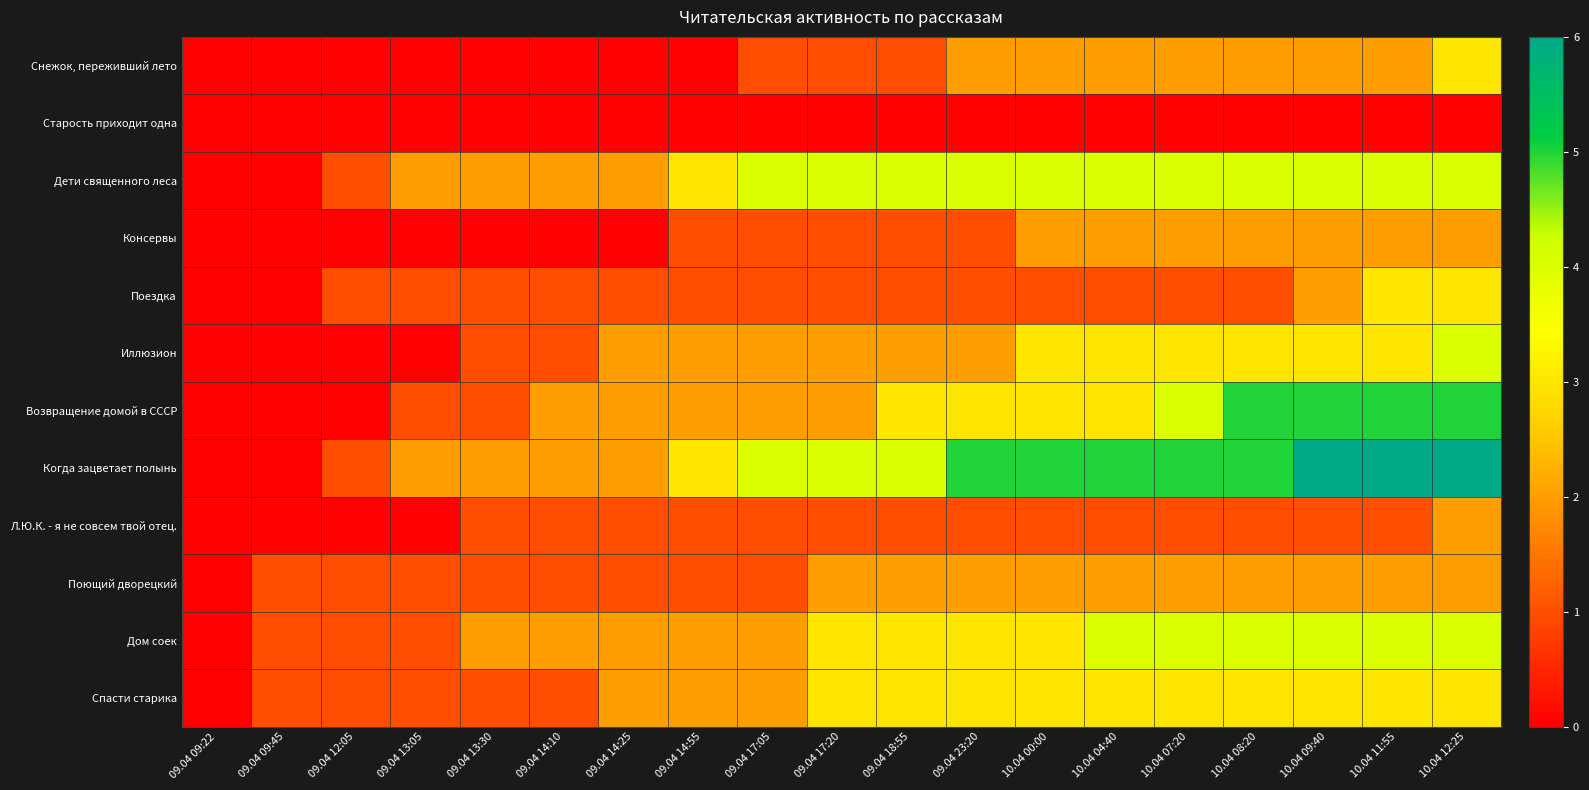

Reading left to right, extract all data points from this chart.

Снежок, переживший лето: 09.04 09:22=0	09.04 09:45=0	09.04 12:05=0	09.04 13:05=0	09.04 13:30=0	09.04 14:10=0	09.04 14:25=0	09.04 14:55=0	09.04 17:05=1	09.04 17:20=1	09.04 18:55=1	09.04 23:20=2	10.04 00:00=2	10.04 04:40=2	10.04 07:20=2	10.04 08:20=2	10.04 09:40=2	10.04 11:55=2	10.04 12:25=3
Старость приходит одна: 09.04 09:22=0	09.04 09:45=0	09.04 12:05=0	09.04 13:05=0	09.04 13:30=0	09.04 14:10=0	09.04 14:25=0	09.04 14:55=0	09.04 17:05=0	09.04 17:20=0	09.04 18:55=0	09.04 23:20=0	10.04 00:00=0	10.04 04:40=0	10.04 07:20=0	10.04 08:20=0	10.04 09:40=0	10.04 11:55=0	10.04 12:25=0
Дети священного леса: 09.04 09:22=0	09.04 09:45=0	09.04 12:05=1	09.04 13:05=2	09.04 13:30=2	09.04 14:10=2	09.04 14:25=2	09.04 14:55=3	09.04 17:05=4	09.04 17:20=4	09.04 18:55=4	09.04 23:20=4	10.04 00:00=4	10.04 04:40=4	10.04 07:20=4	10.04 08:20=4	10.04 09:40=4	10.04 11:55=4	10.04 12:25=4
Консервы: 09.04 09:22=0	09.04 09:45=0	09.04 12:05=0	09.04 13:05=0	09.04 13:30=0	09.04 14:10=0	09.04 14:25=0	09.04 14:55=1	09.04 17:05=1	09.04 17:20=1	09.04 18:55=1	09.04 23:20=1	10.04 00:00=2	10.04 04:40=2	10.04 07:20=2	10.04 08:20=2	10.04 09:40=2	10.04 11:55=2	10.04 12:25=2
Поездка: 09.04 09:22=0	09.04 09:45=0	09.04 12:05=1	09.04 13:05=1	09.04 13:30=1	09.04 14:10=1	09.04 14:25=1	09.04 14:55=1	09.04 17:05=1	09.04 17:20=1	09.04 18:55=1	09.04 23:20=1	10.04 00:00=1	10.04 04:40=1	10.04 07:20=1	10.04 08:20=1	10.04 09:40=2	10.04 11:55=3	10.04 12:25=3
Иллюзион: 09.04 09:22=0	09.04 09:45=0	09.04 12:05=0	09.04 13:05=0	09.04 13:30=1	09.04 14:10=1	09.04 14:25=2	09.04 14:55=2	09.04 17:05=2	09.04 17:20=2	09.04 18:55=2	09.04 23:20=2	10.04 00:00=3	10.04 04:40=3	10.04 07:20=3	10.04 08:20=3	10.04 09:40=3	10.04 11:55=3	10.04 12:25=4
Возвращение домой в СССР: 09.04 09:22=0	09.04 09:45=0	09.04 12:05=0	09.04 13:05=1	09.04 13:30=1	09.04 14:10=2	09.04 14:25=2	09.04 14:55=2	09.04 17:05=2	09.04 17:20=2	09.04 18:55=3	09.04 23:20=3	10.04 00:00=3	10.04 04:40=3	10.04 07:20=4	10.04 08:20=5	10.04 09:40=5	10.04 11:55=5	10.04 12:25=5
Когда зацветает полынь: 09.04 09:22=0	09.04 09:45=0	09.04 12:05=1	09.04 13:05=2	09.04 13:30=2	09.04 14:10=2	09.04 14:25=2	09.04 14:55=3	09.04 17:05=4	09.04 17:20=4	09.04 18:55=4	09.04 23:20=5	10.04 00:00=5	10.04 04:40=5	10.04 07:20=5	10.04 08:20=5	10.04 09:40=6	10.04 11:55=6	10.04 12:25=6
Л.Ю.К. - я не совсем твой отец.: 09.04 09:22=0	09.04 09:45=0	09.04 12:05=0	09.04 13:05=0	09.04 13:30=1	09.04 14:10=1	09.04 14:25=1	09.04 14:55=1	09.04 17:05=1	09.04 17:20=1	09.04 18:55=1	09.04 23:20=1	10.04 00:00=1	10.04 04:40=1	10.04 07:20=1	10.04 08:20=1	10.04 09:40=1	10.04 11:55=1	10.04 12:25=2
Поющий дворецкий: 09.04 09:22=0	09.04 09:45=1	09.04 12:05=1	09.04 13:05=1	09.04 13:30=1	09.04 14:10=1	09.04 14:25=1	09.04 14:55=1	09.04 17:05=1	09.04 17:20=2	09.04 18:55=2	09.04 23:20=2	10.04 00:00=2	10.04 04:40=2	10.04 07:20=2	10.04 08:20=2	10.04 09:40=2	10.04 11:55=2	10.04 12:25=2
Дом соек: 09.04 09:22=0	09.04 09:45=1	09.04 12:05=1	09.04 13:05=1	09.04 13:30=2	09.04 14:10=2	09.04 14:25=2	09.04 14:55=2	09.04 17:05=2	09.04 17:20=3	09.04 18:55=3	09.04 23:20=3	10.04 00:00=3	10.04 04:40=4	10.04 07:20=4	10.04 08:20=4	10.04 09:40=4	10.04 11:55=4	10.04 12:25=4
Спасти старика: 09.04 09:22=0	09.04 09:45=1	09.04 12:05=1	09.04 13:05=1	09.04 13:30=1	09.04 14:10=1	09.04 14:25=2	09.04 14:55=2	09.04 17:05=2	09.04 17:20=3	09.04 18:55=3	09.04 23:20=3	10.04 00:00=3	10.04 04:40=3	10.04 07:20=3	10.04 08:20=3	10.04 09:40=3	10.04 11:55=3	10.04 12:25=3